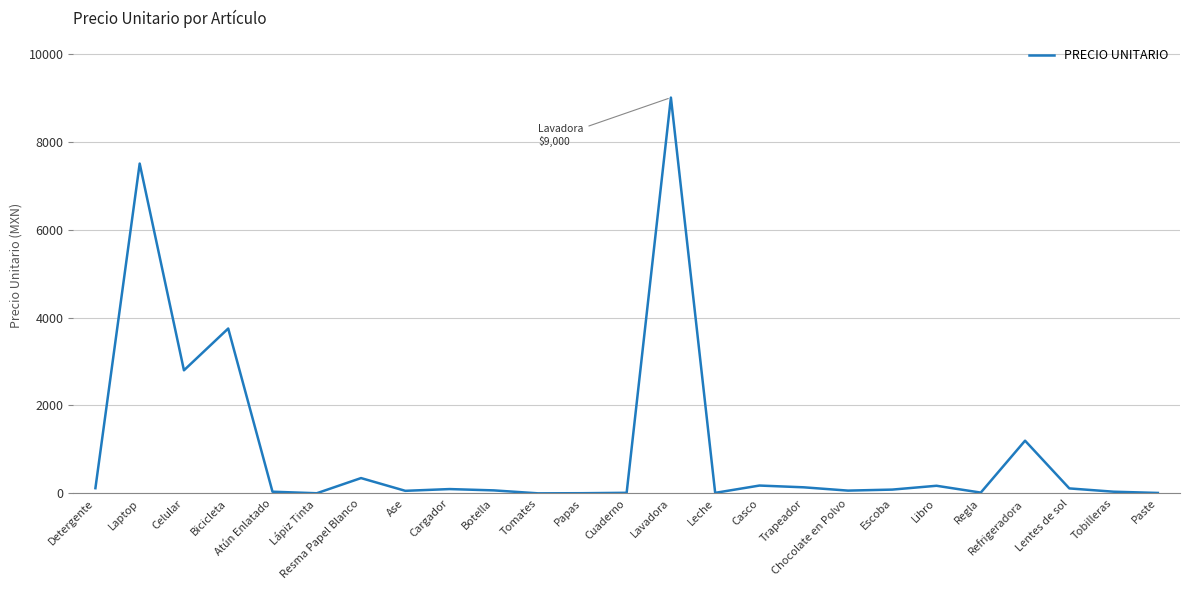

Which label corresponds to the largest value in the chart?

Lavadora